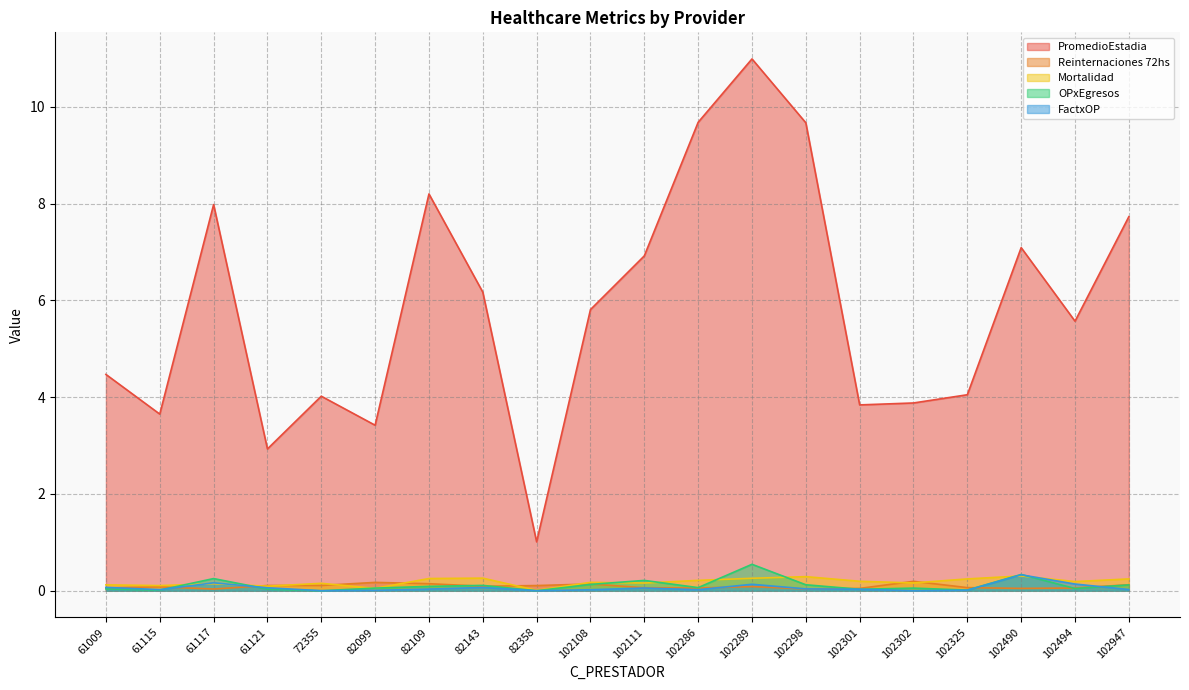

Reading left to right, what are all the values shown in this chart?

PromedioEstadia: 4.5	3.6	8.0	2.9	4.0	3.4	8.2	6.2	1.0	5.8	6.9	9.7	11.0	9.7	3.8	3.9	4.0	7.1	5.6	7.7
Reinternaciones 72hs: 0.1	0.1	0.0	0.1	0.1	0.2	0.1	0.1	0.1	0.1	0.1	0.1	0.1	0.0	0.0	0.2	0.1	0.0	0.1	0.1
Mortalidad: 0.1	0.1	0.1	0.1	0.2	0.0	0.3	0.3	0.0	0.2	0.2	0.2	0.3	0.3	0.2	0.2	0.2	0.3	0.2	0.2
OPxEgresos: 0.0	0.0	0.3	0.0	0.0	0.1	0.1	0.1	0.0	0.1	0.2	0.1	0.5	0.1	0.0	0.1	0.0	0.3	0.0	0.1
FactxOP: 0.1	0.0	0.2	0.1	0.0	0.0	0.0	0.1	0.0	0.0	0.1	0.0	0.1	0.0	0.0	0.0	0.0	0.3	0.1	0.0